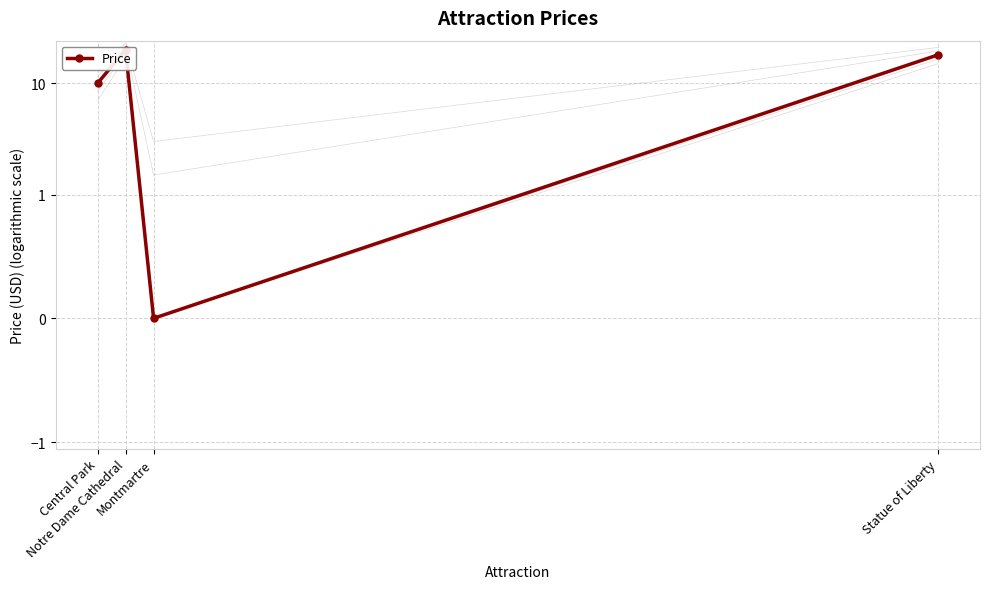

What is the ratio of the value at Notre Dame Cathedral to the value at Central Park?

2.0